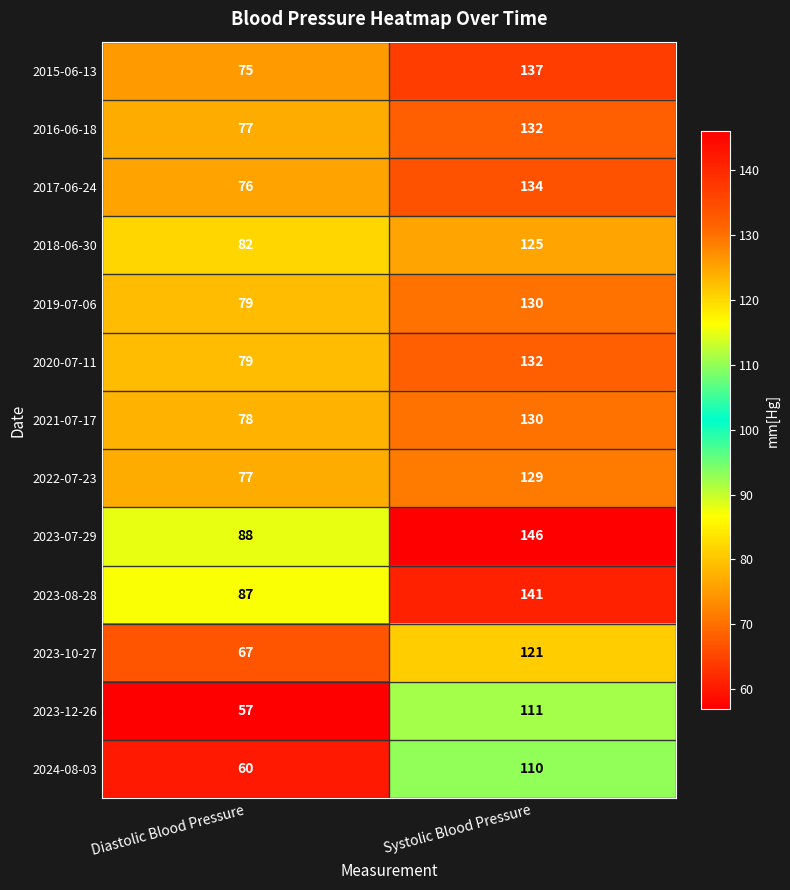

What is the lowest value of the 2021-07-17 series?

78